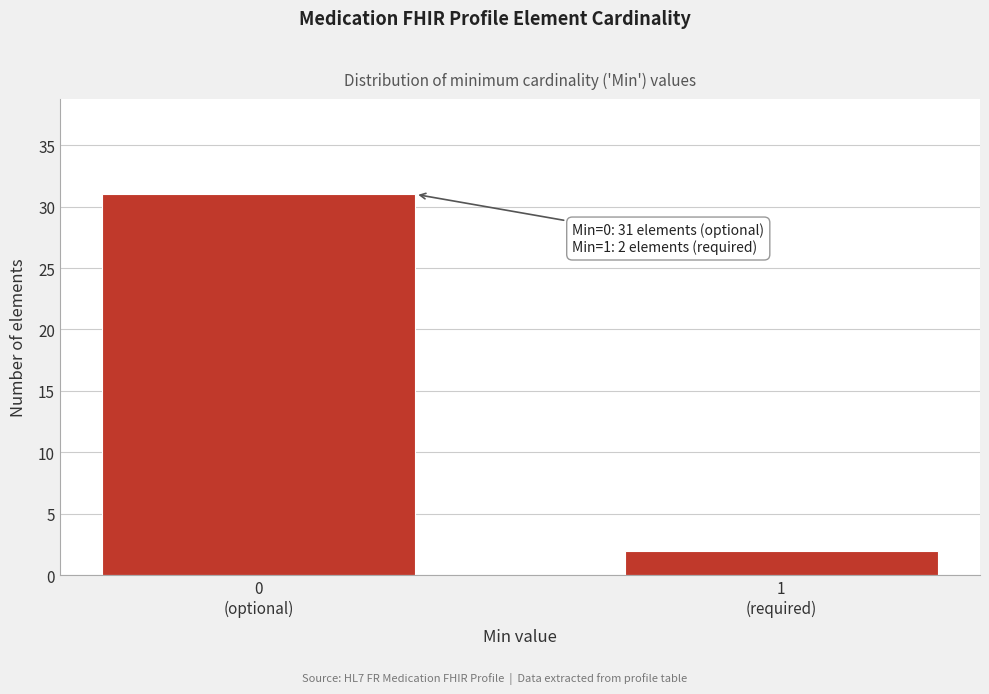

Reading left to right, transcribe all the data shown in this chart.

31	2